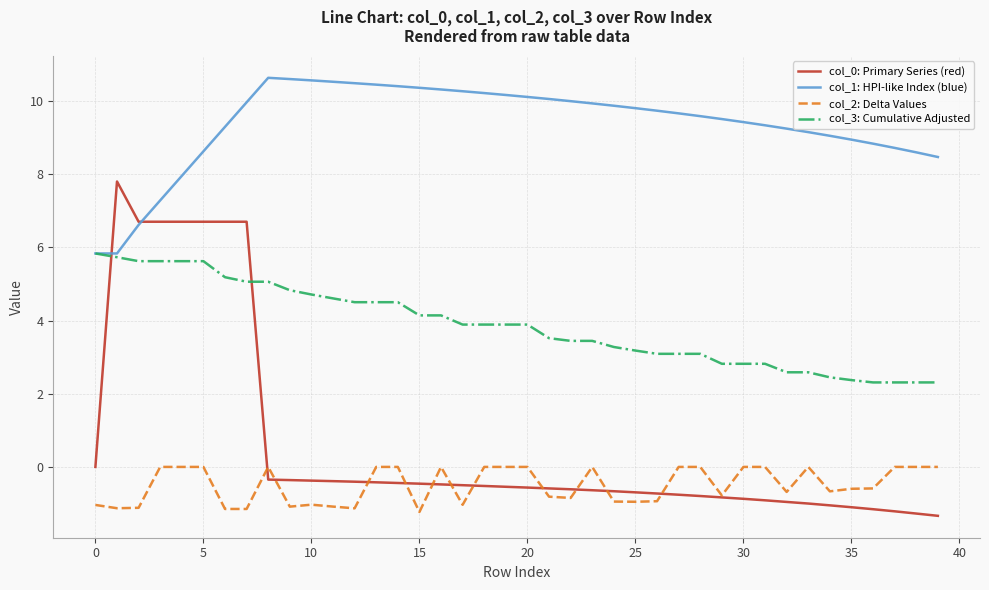

Which series has the largest total across all categories?

col_1: HPI-like Index (blue)